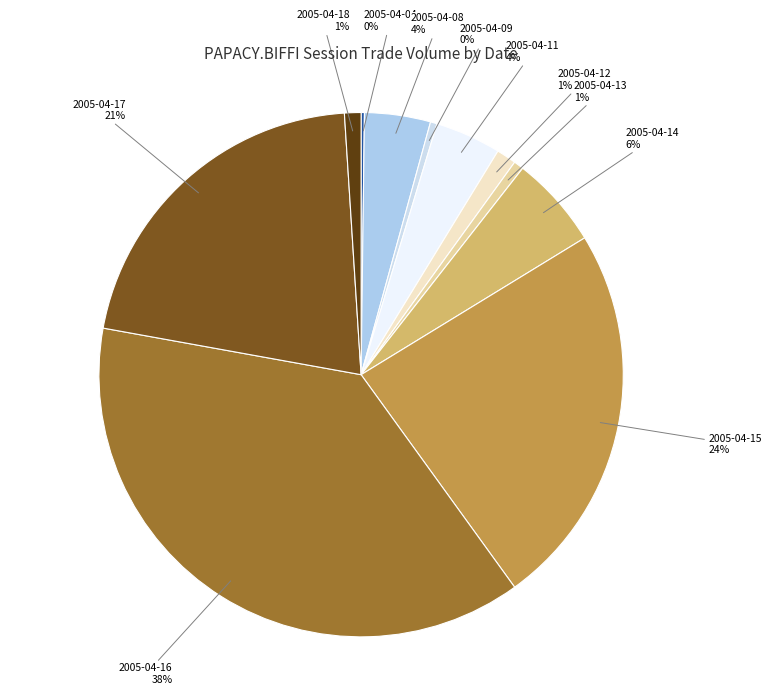

Is there a majority slice in this chart?

No